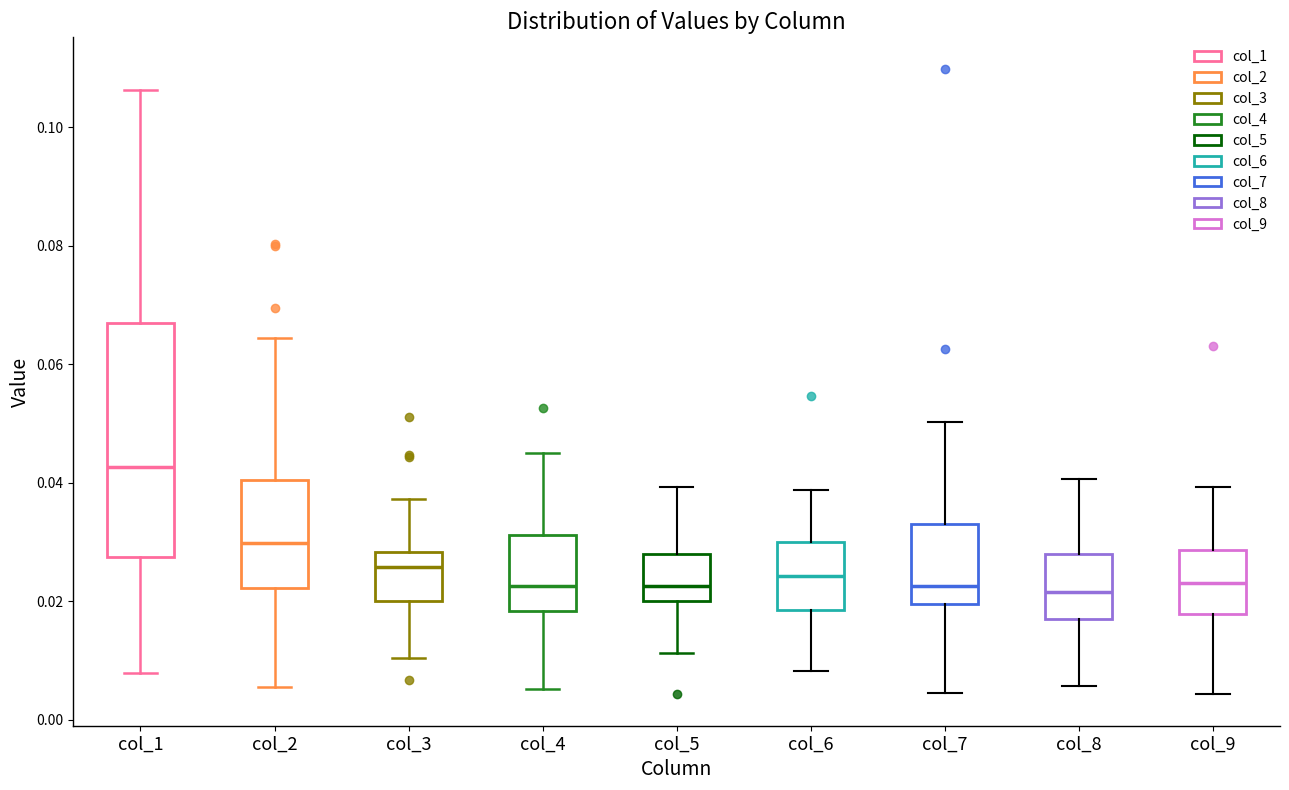

Which box's median line is the highest?

col_1